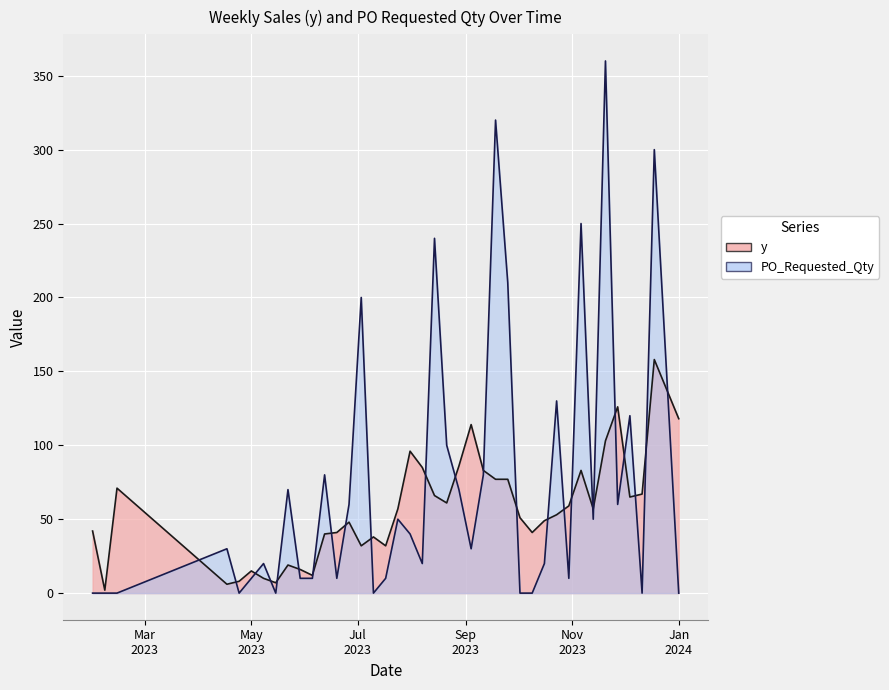

Which series has the largest total across all categories?

PO_Requested_Qty